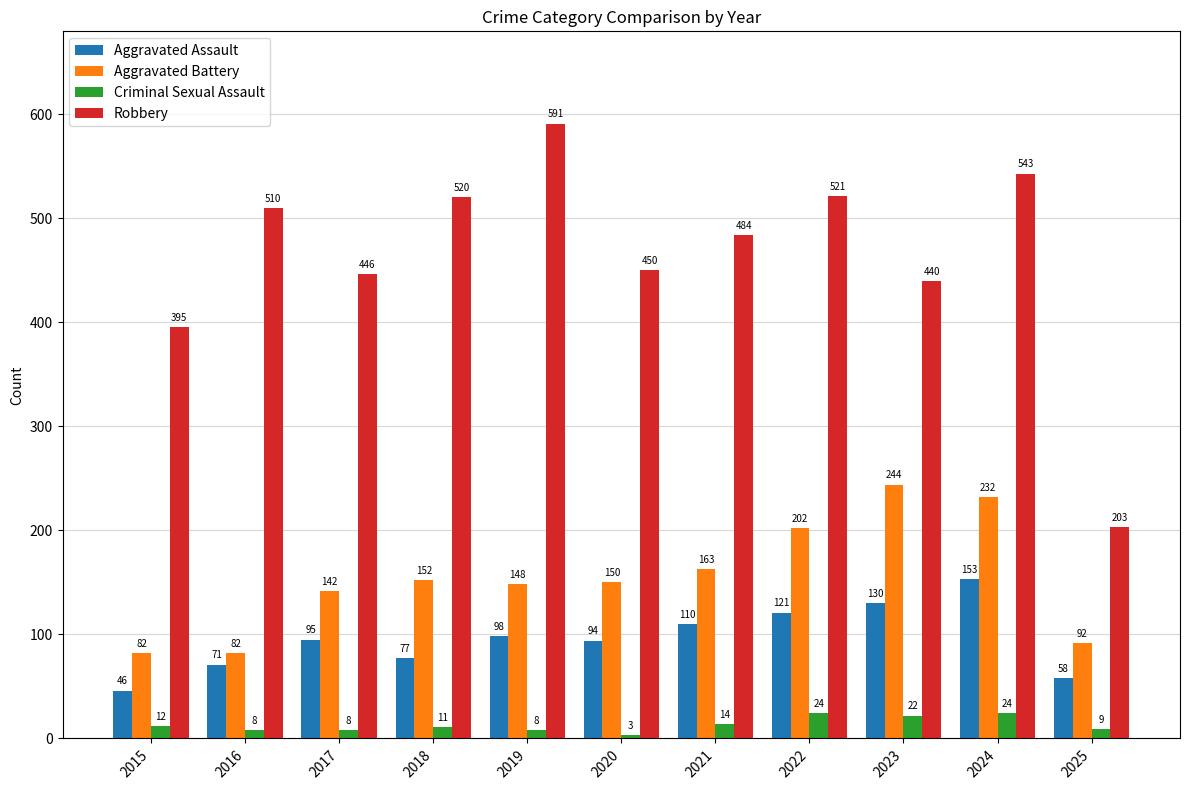

At which label is Aggravated Battery closest to 163?

2021